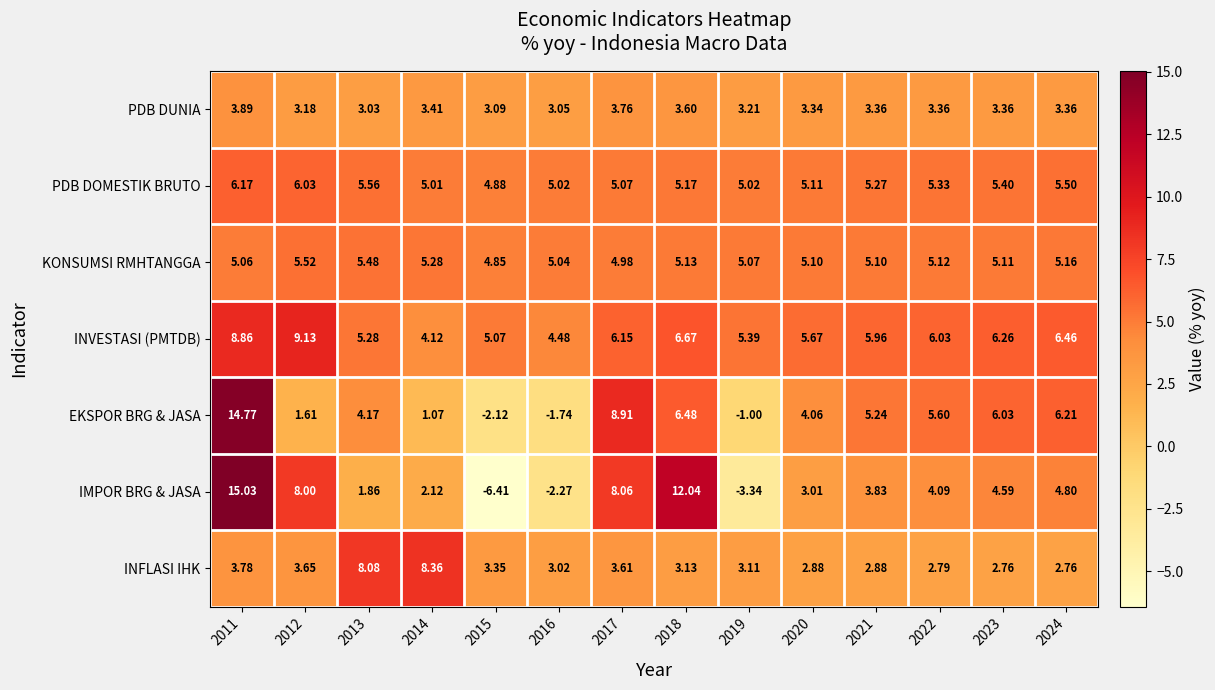

How many series are shown in this chart?

7